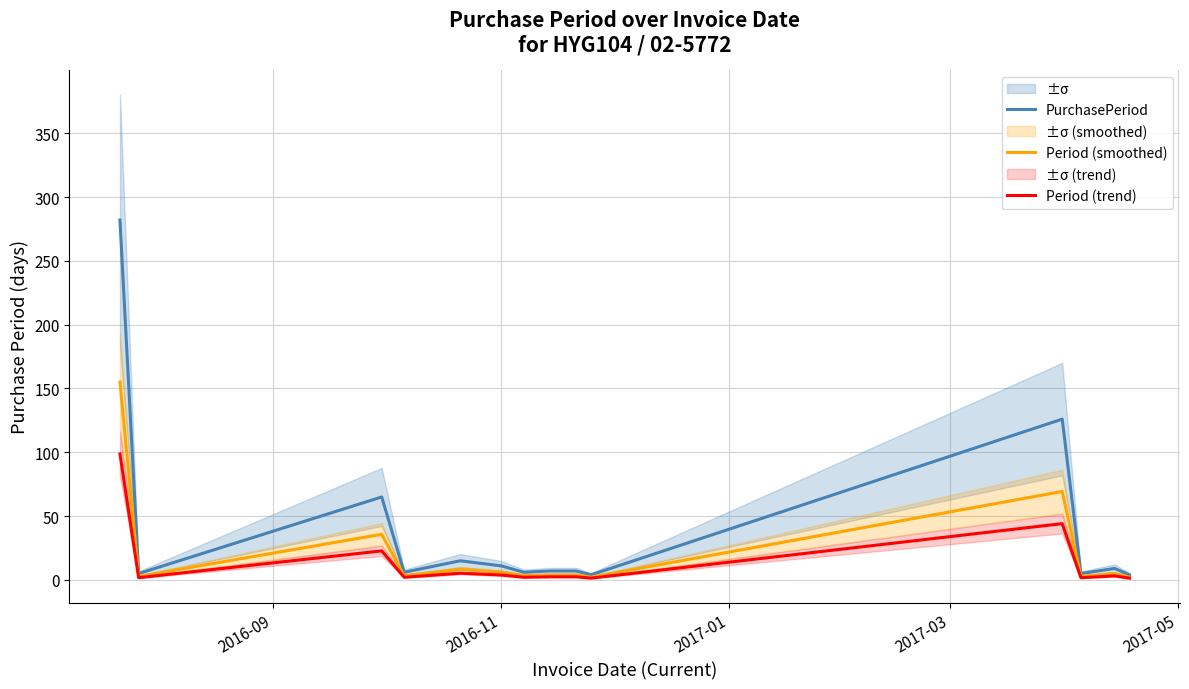

What position from the left is 2017-03?

4